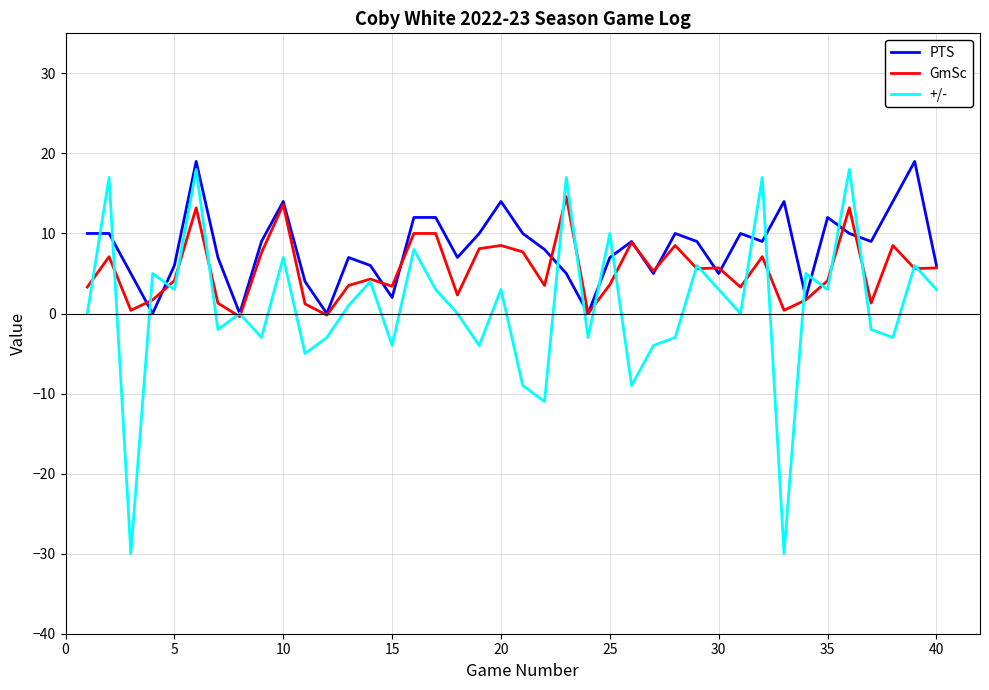

What is the maximum value for GmSc?

14.6